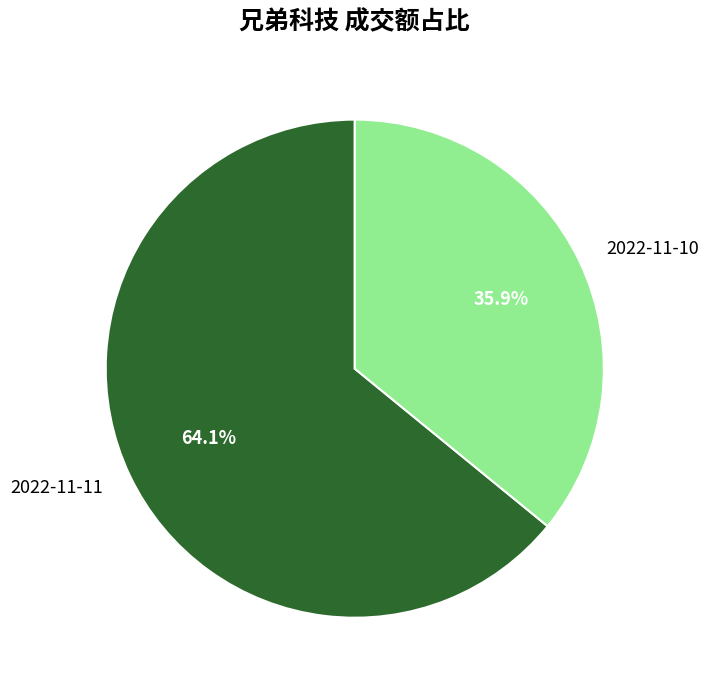

Rank the categories by value from highest to lowest.

2022-11-11, 2022-11-10